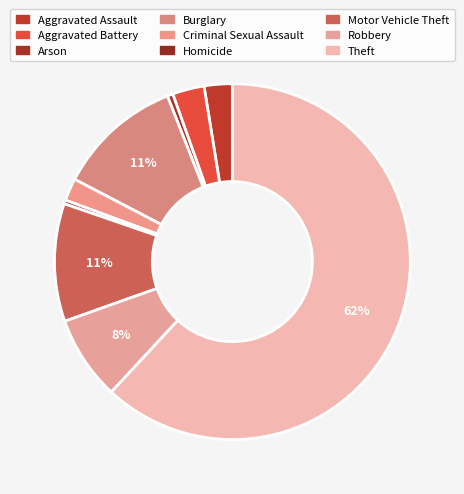

Which category accounts for the majority?

Theft